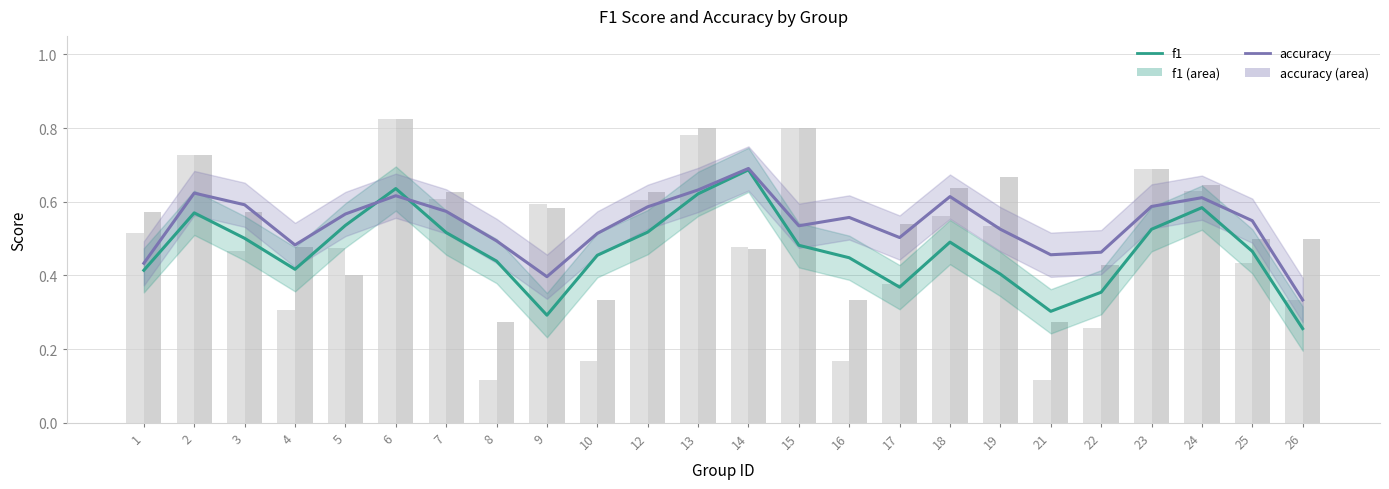

What is the difference between the highest and lowest values at 12?

0.1